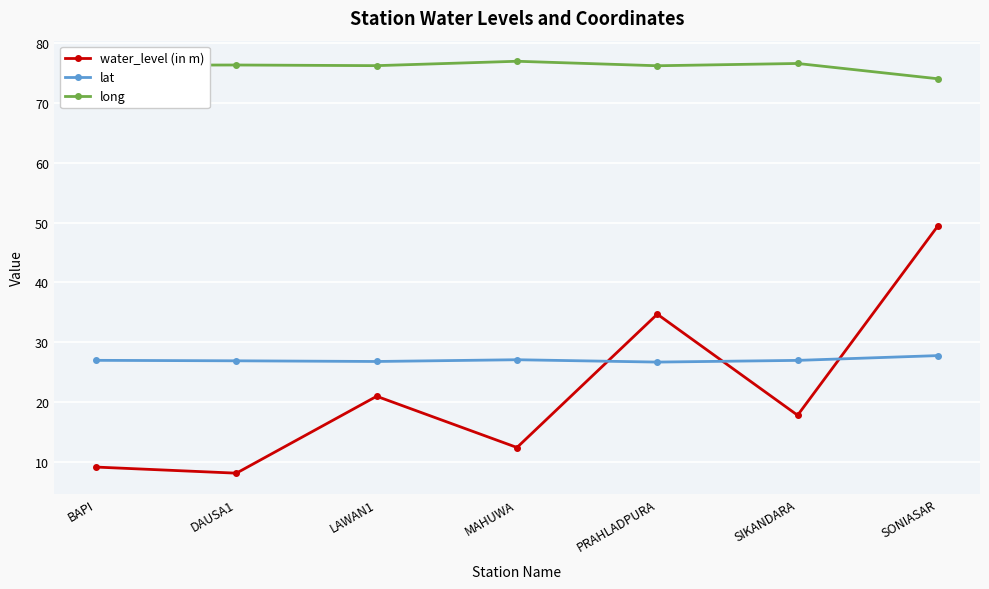

In water_level (in m), how many points are higher than both neighbors (excluding endpoints)?

2